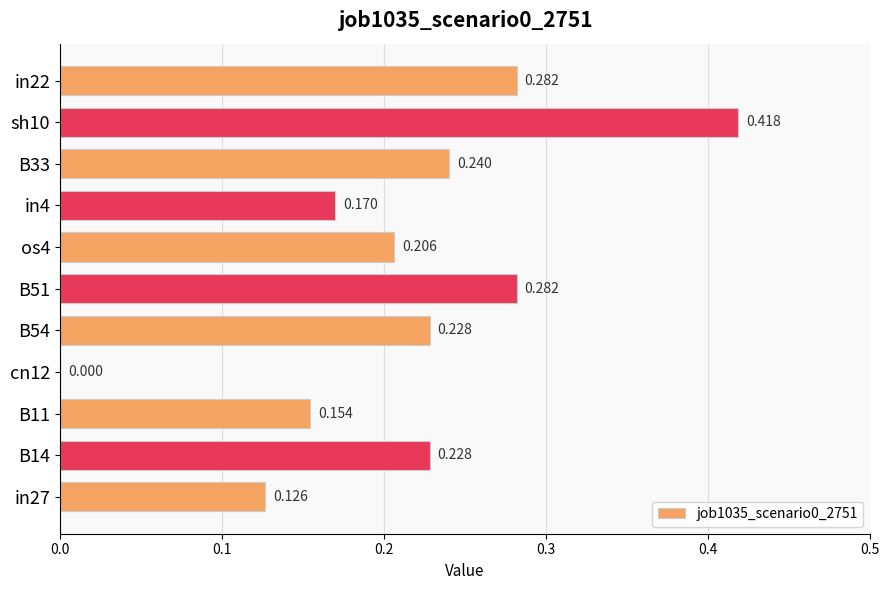

Count the number of categories in the chart.

11